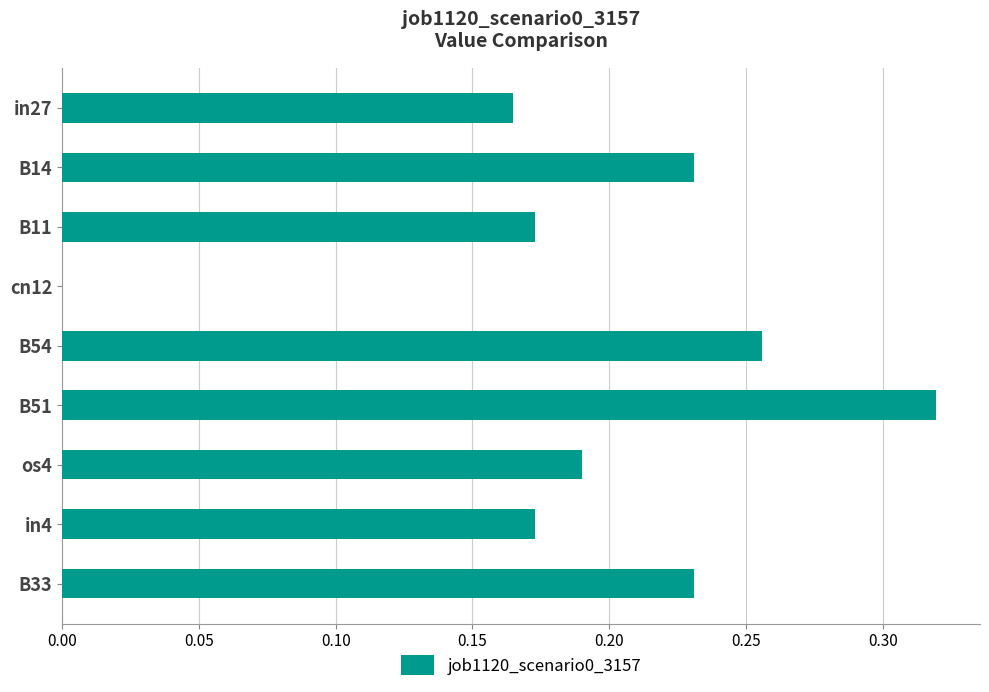

At which category does the chart reach its peak across all series?

B51